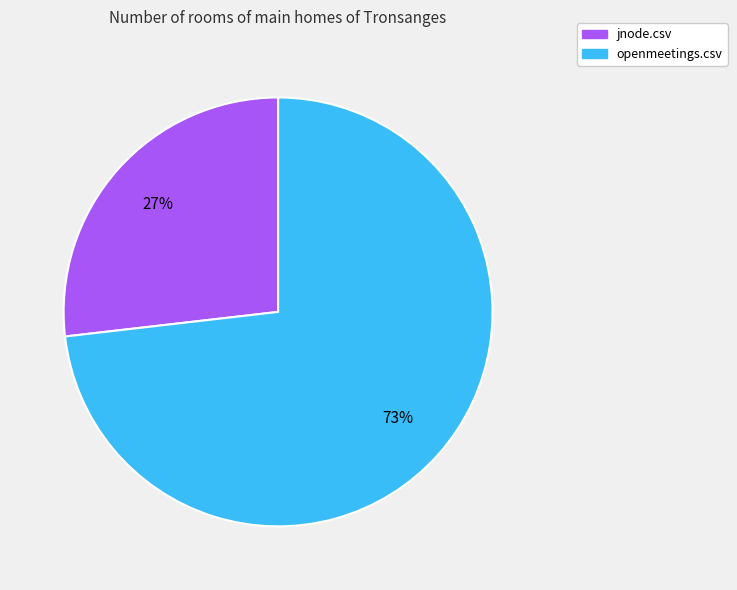

Rank the categories by value from highest to lowest.

openmeetings.csv, jnode.csv